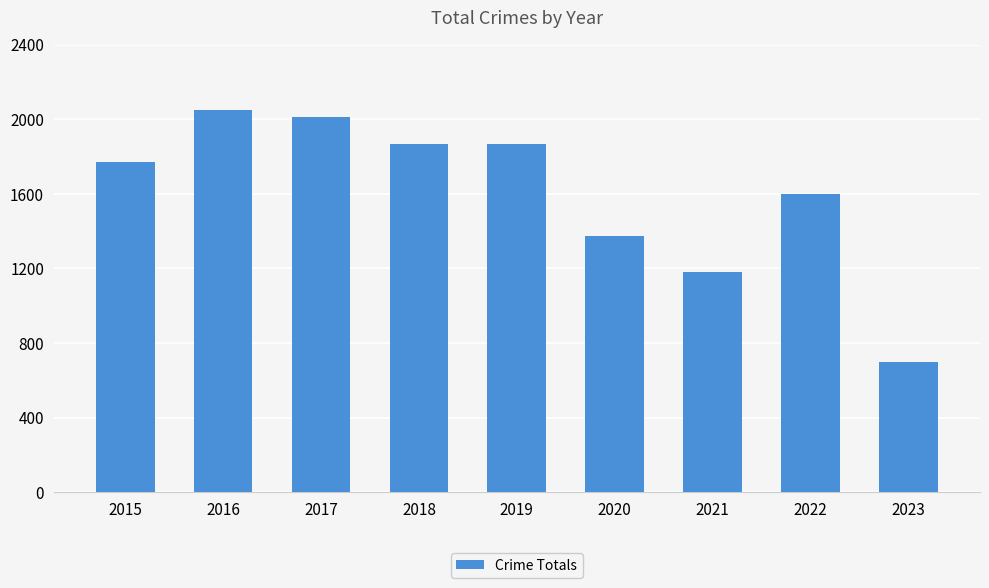

Between 2017 and 2018, which is larger?

2017